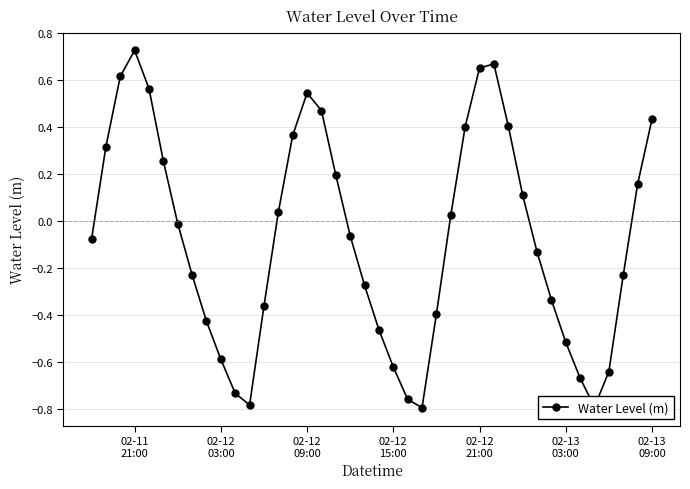

What is the sum of all values?

-3.0